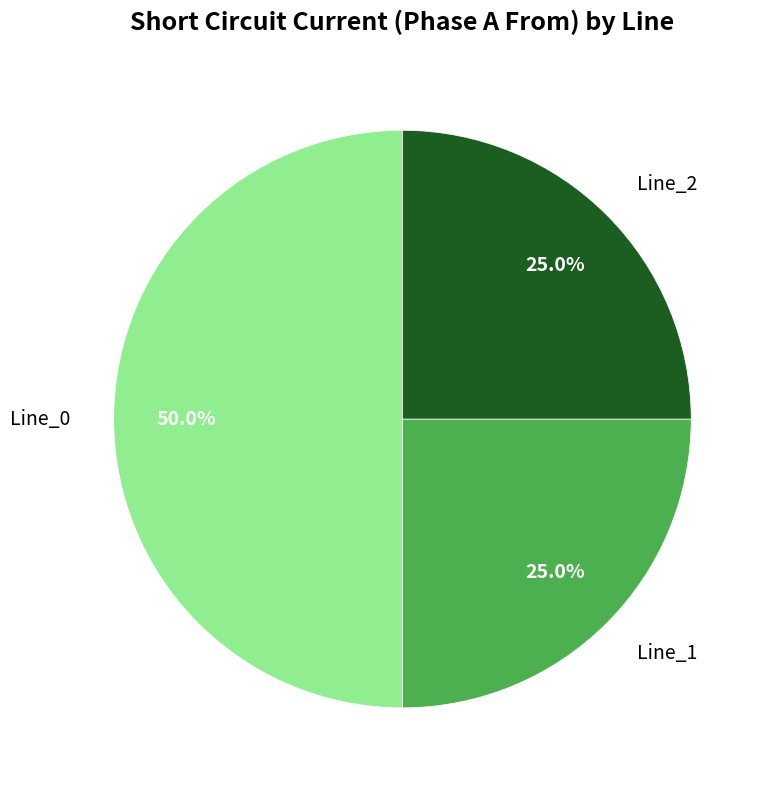

Is it true that Line_2 is 38% of the pie?

False